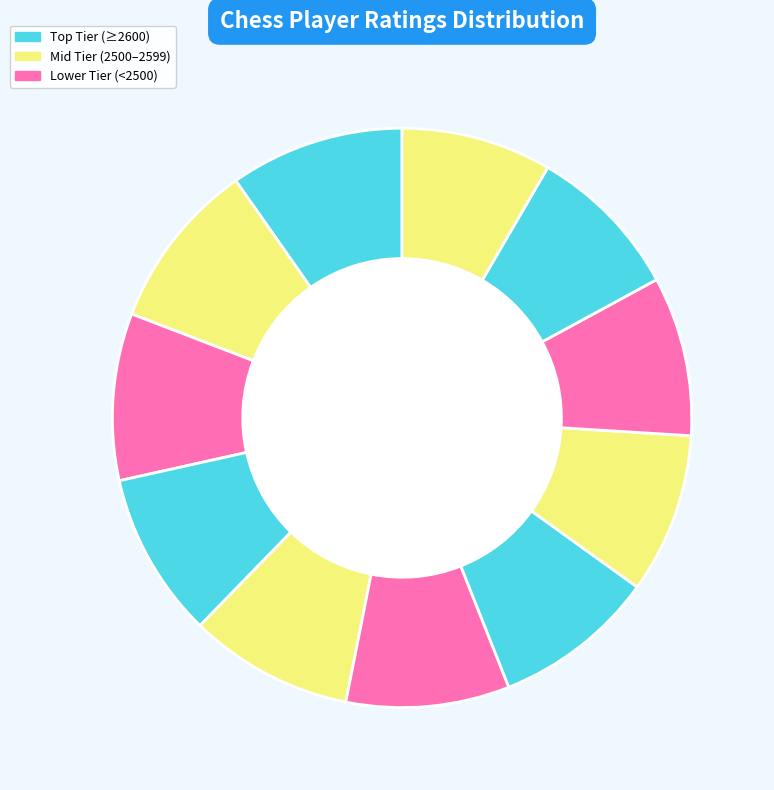

How many segments does this pie chart have?

11